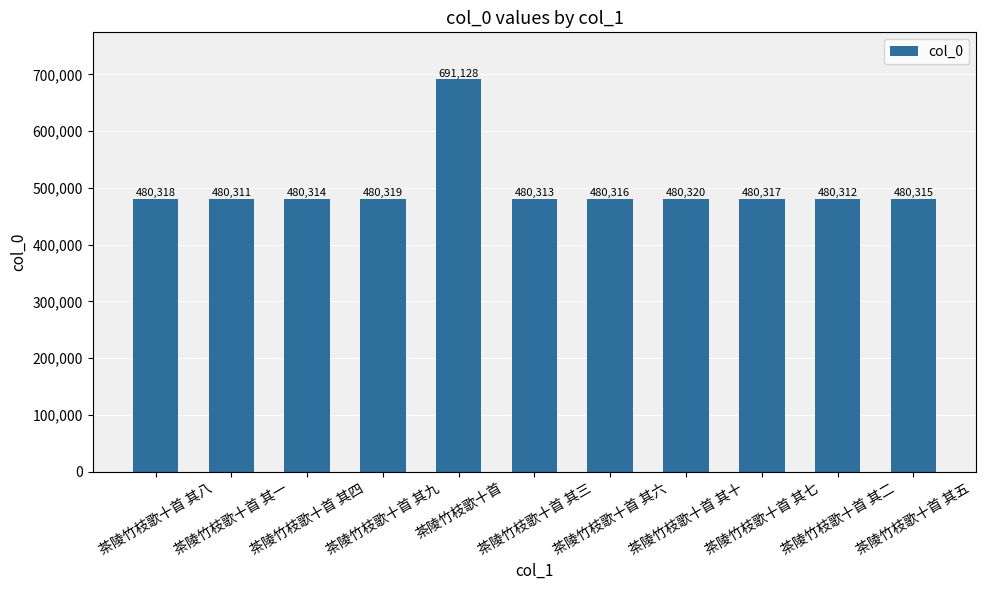

What is the ratio of the value at 茶陵竹枝歌十首 其一 to the value at 茶陵竹枝歌十首 其十?

1.0